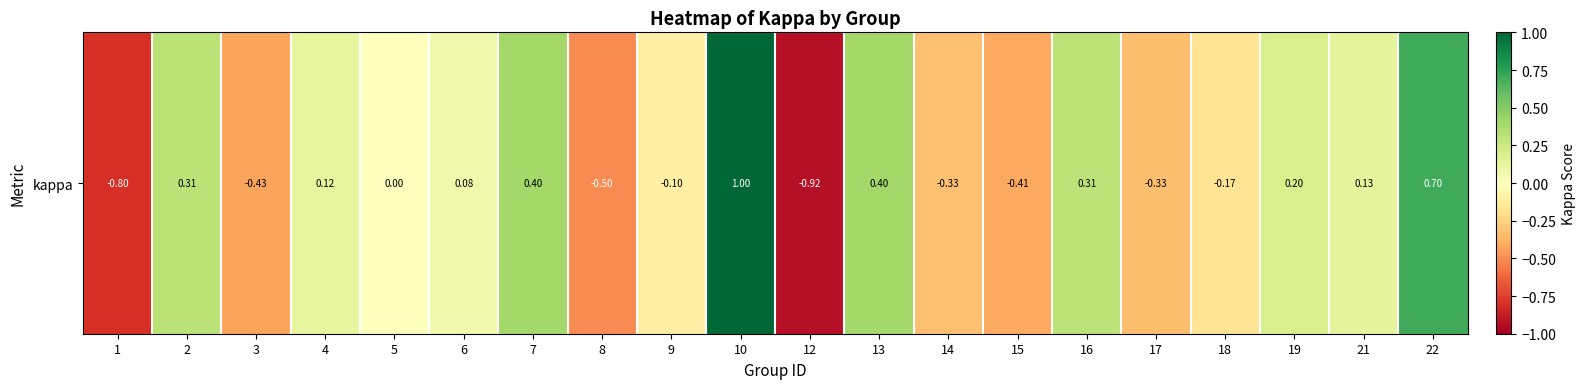

Reading right to left, transcribe all the data shown in this chart.

22=0.7	21=0.1	19=0.2	18=-0.2	17=-0.3	16=0.3	15=-0.4	14=-0.3	13=0.4	12=-0.9	10=1.0	9=-0.1	8=-0.5	7=0.4	6=0.1	5=0.0	4=0.1	3=-0.4	2=0.3	1=-0.8